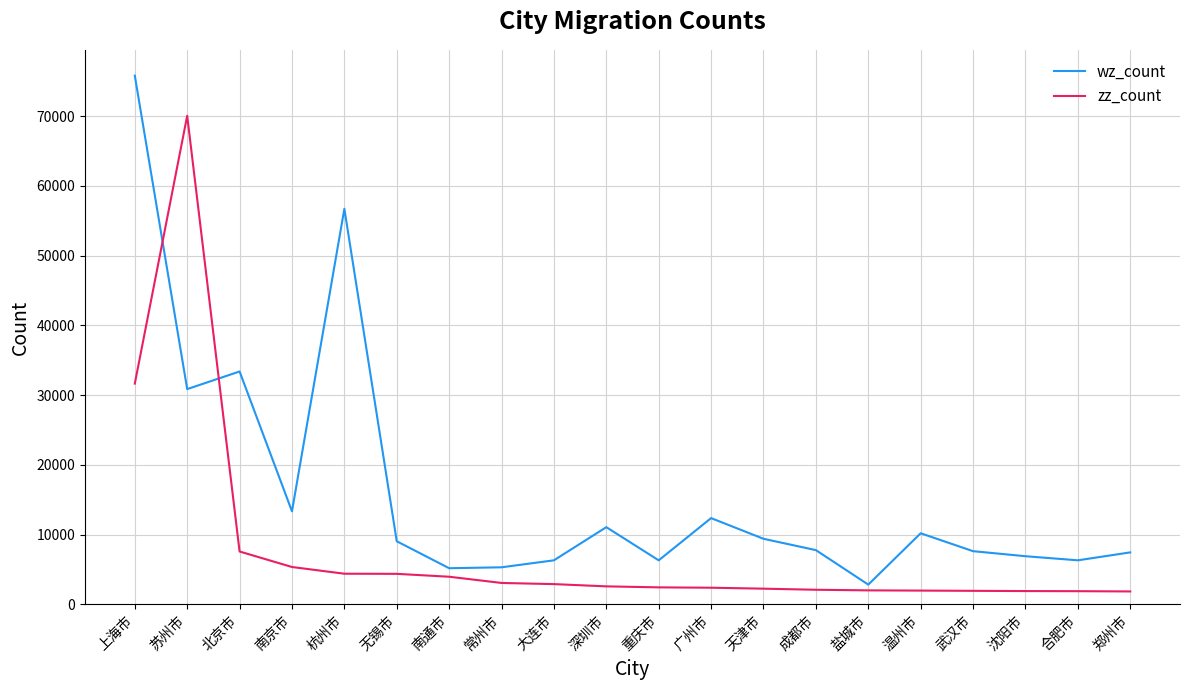

Rank the series by their maximum value, from highest to lowest.

wz_count, zz_count